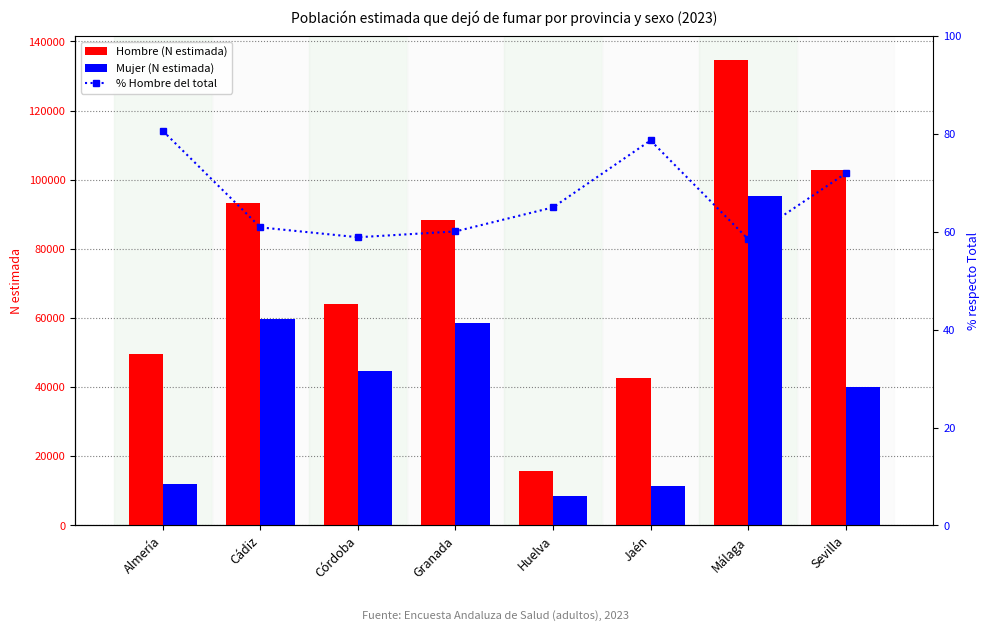

What is the label of the 4th bar from the left?

Granada